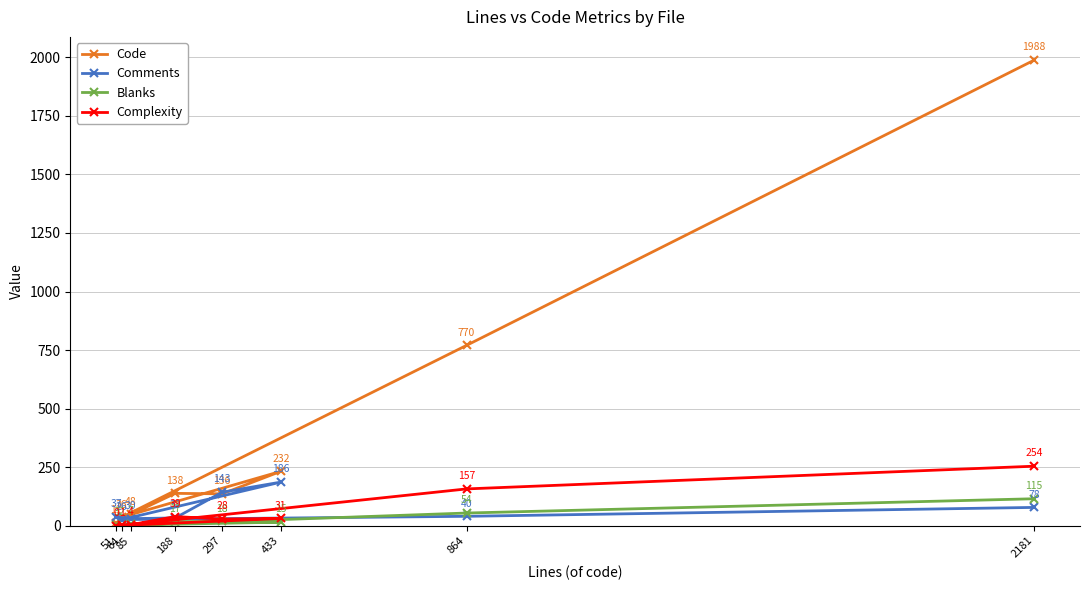

How many intersections are there between Comments and Code?

3